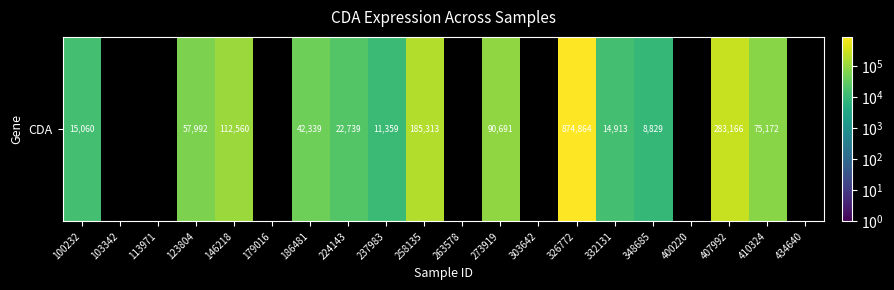

What is the change in value from 123804 to 407992?

+225174.0